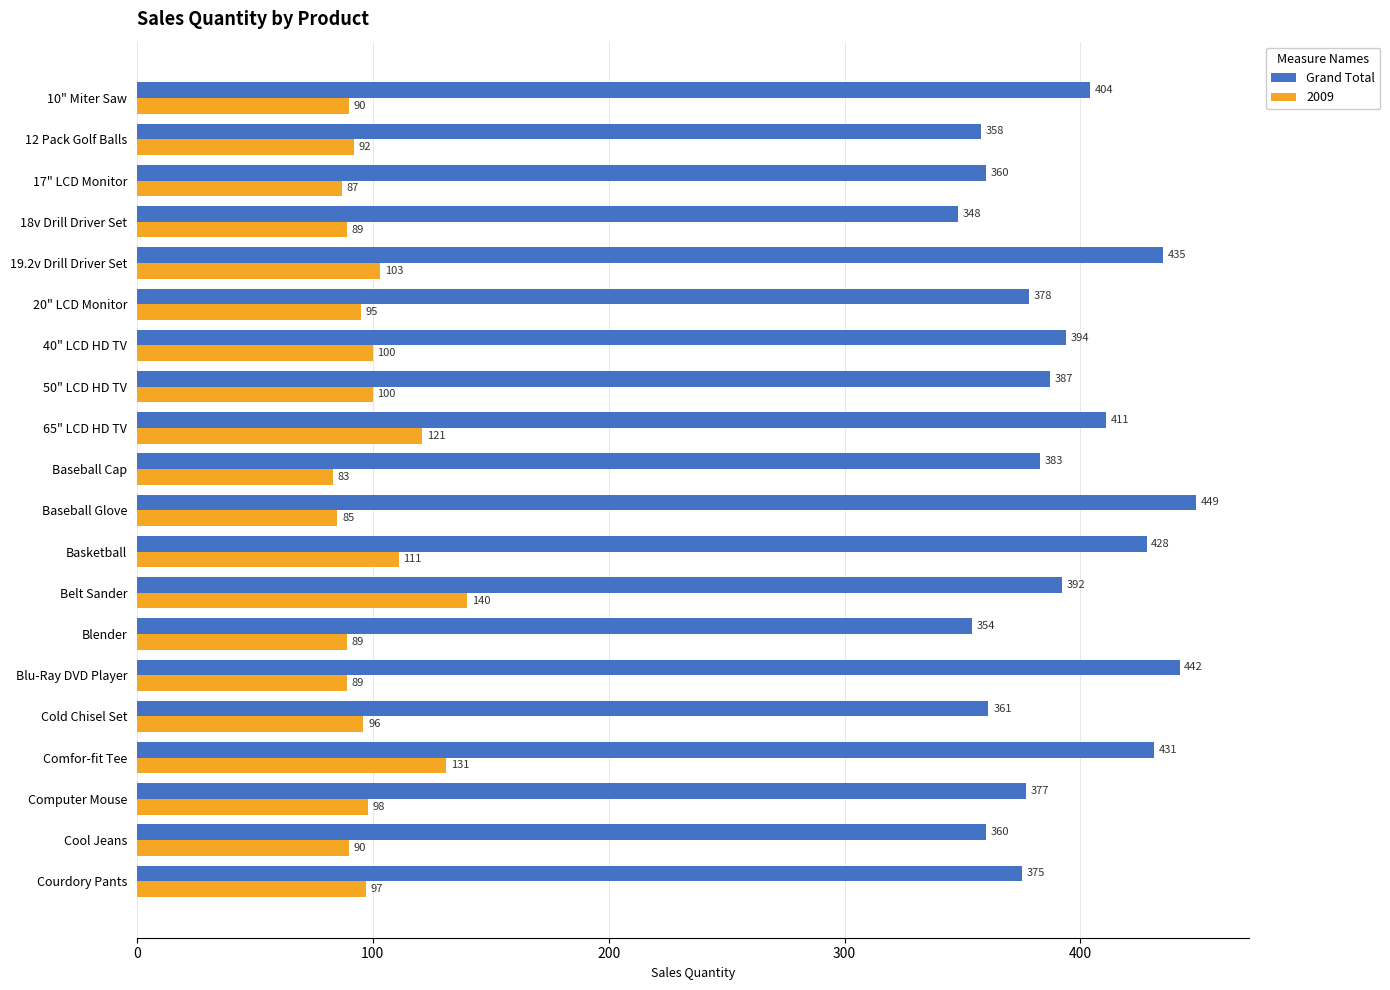

At which label is Grand Total closest to 398?

40" LCD HD TV